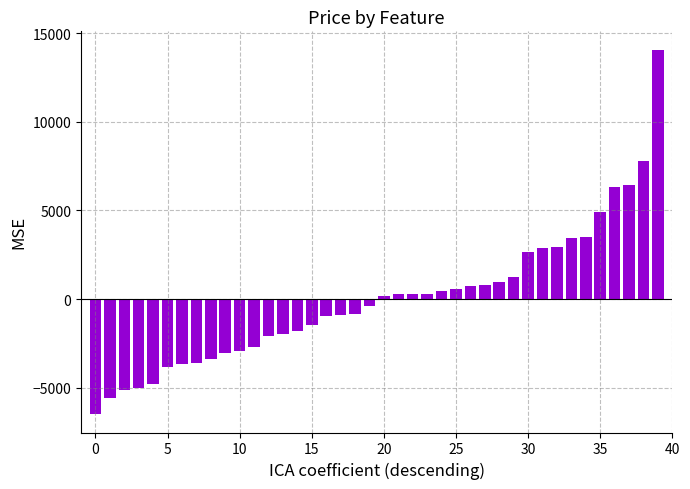

What is the greatest value displayed?

14071.9